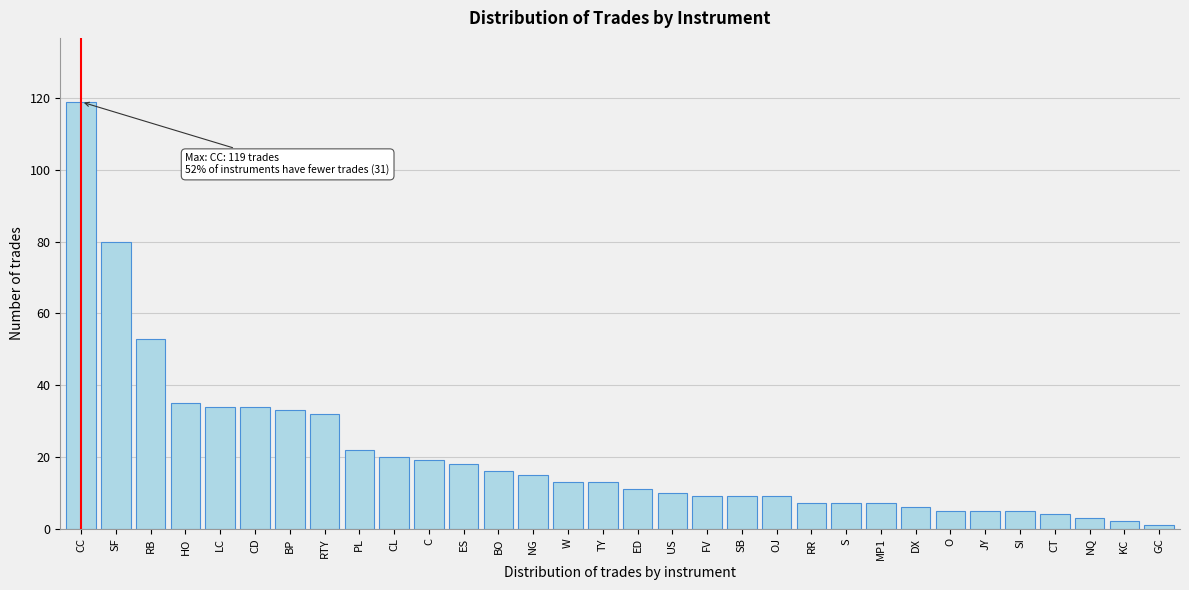

What is the greatest value displayed?

119